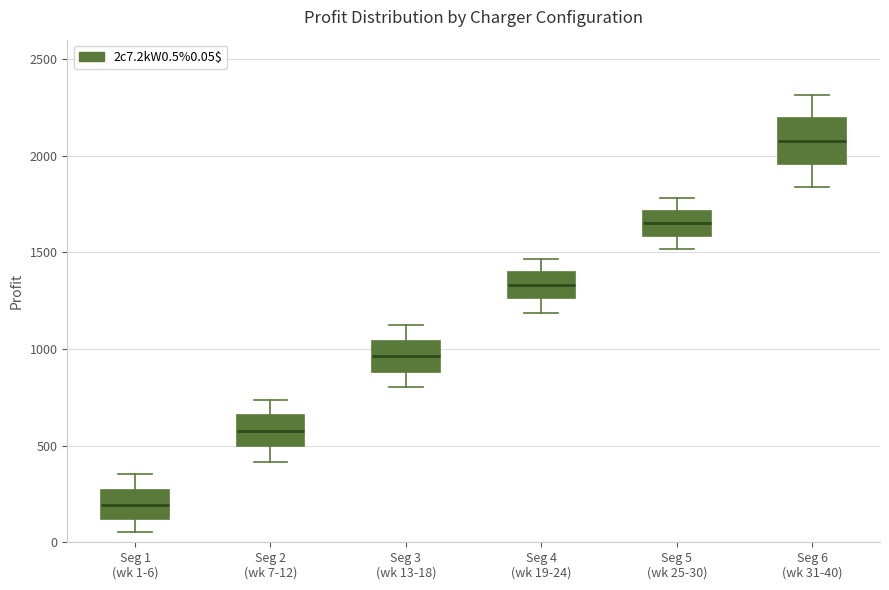

Reading left to right, transcribe this box plot: for each box, give where its median line is, the range the box spans, and where its two whiskers end, as read against the y-axis. The values are not printed on the chart, so give them approximately, as read against the axis.

Seg 1 (wk 1-6): median 200, box 100 to 250, whiskers 50 to 350
Seg 2 (wk 7-12): median 600, box 500 to 650, whiskers 400 to 750
Seg 3 (wk 13-18): median 950, box 900 to 1050, whiskers 800 to 1100
Seg 4 (wk 19-24): median 1350, box 1250 to 1400, whiskers 1200 to 1450
Seg 5 (wk 25-30): median 1650, box 1600 to 1700, whiskers 1500 to 1800
Seg 6 (wk 31-40): median 2100, box 1950 to 2200, whiskers 1850 to 2300